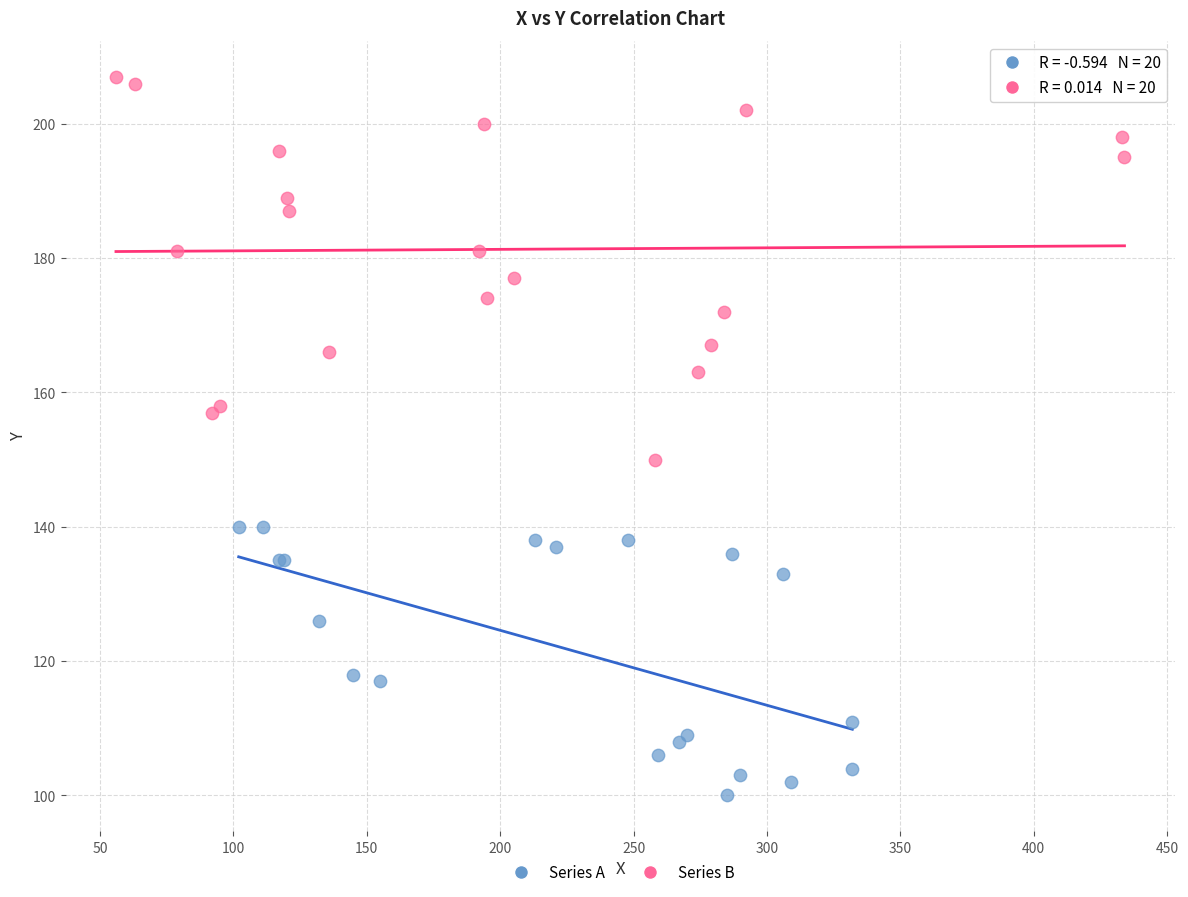

Which series has the largest Y range (max minus min)?

Series B